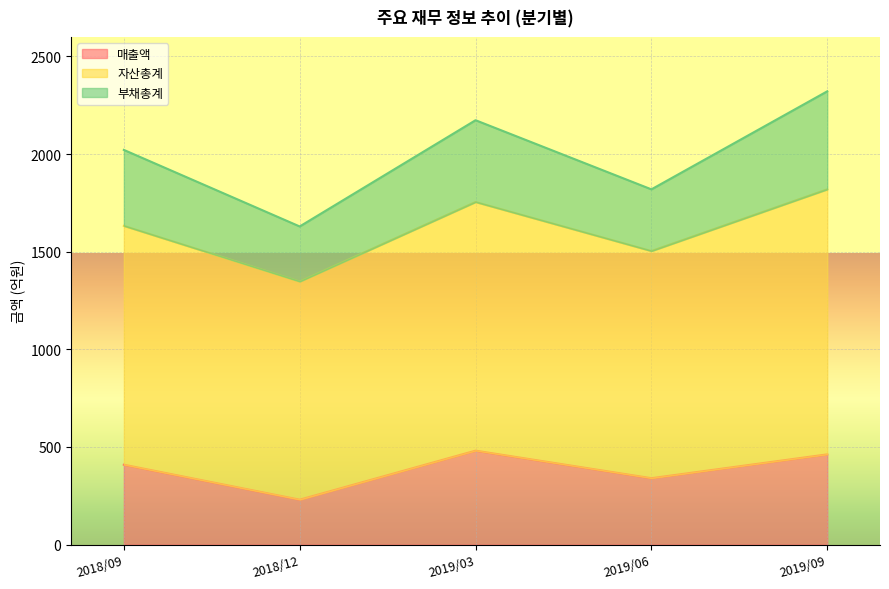

True or false: 자산총계 and 매출액 intersect in this chart.

False